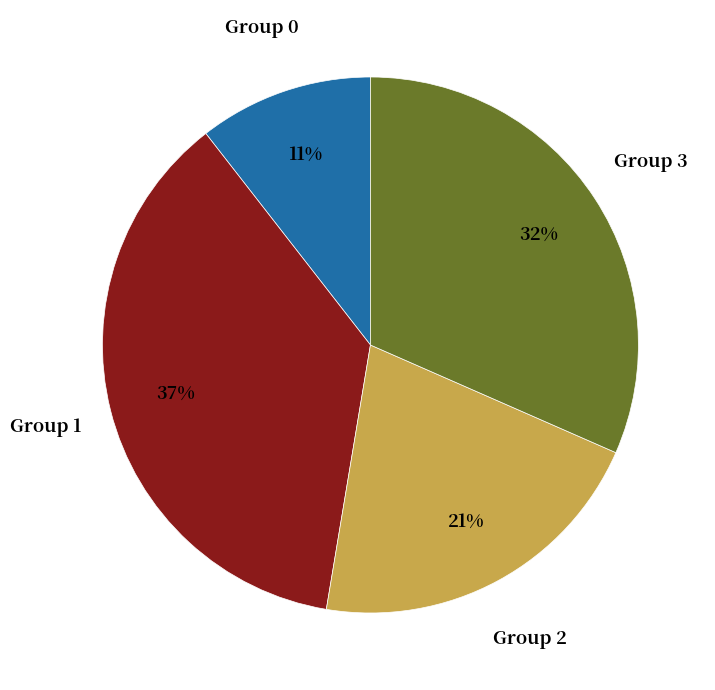

Which has a higher value, Group 0 or Group 1?

Group 1